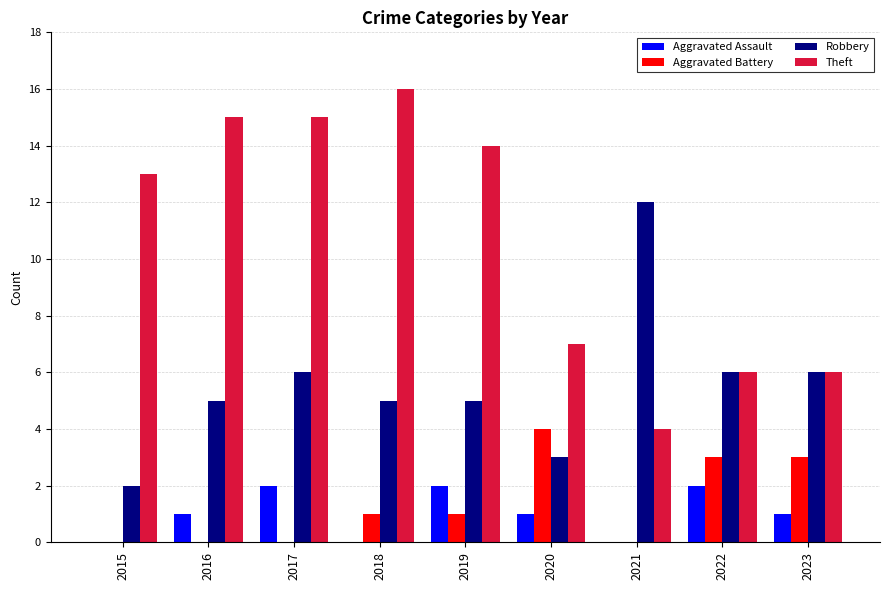

The value of Theft at 2016 is 15. True or false?

True